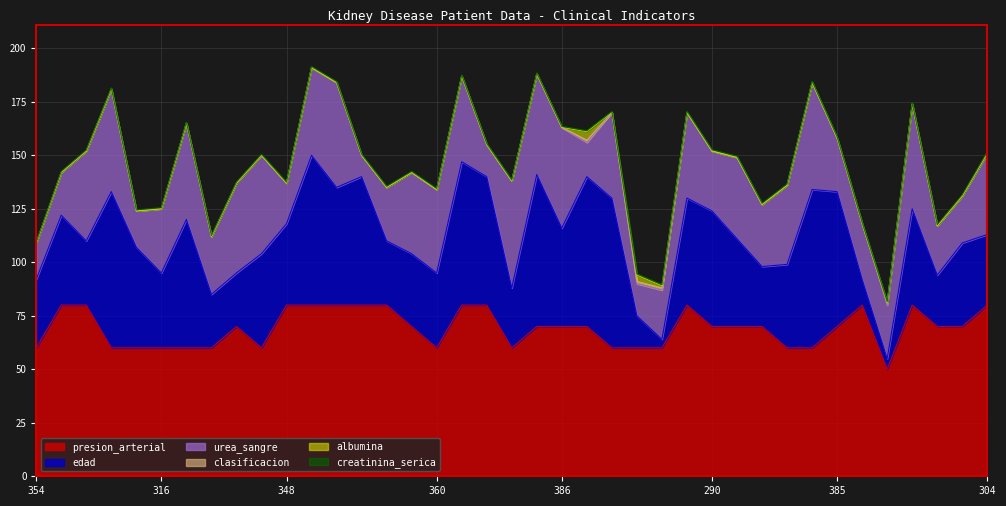

What are all the series names shown in the legend?

creatinina_serica, urea_sangre, edad, albumina, presion_arterial, clasificacion